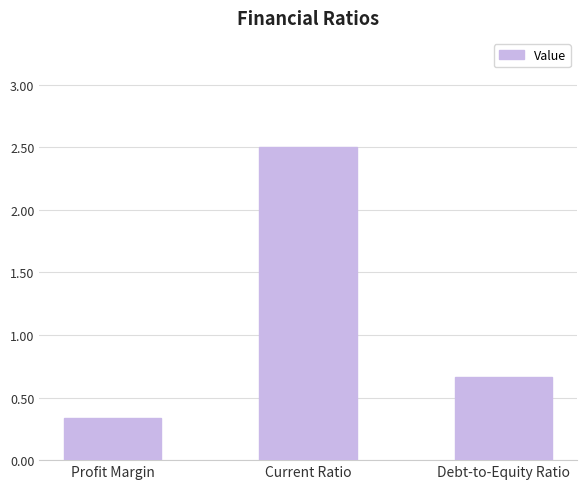

Which has a higher value, Current Ratio or Debt-to-Equity Ratio?

Current Ratio